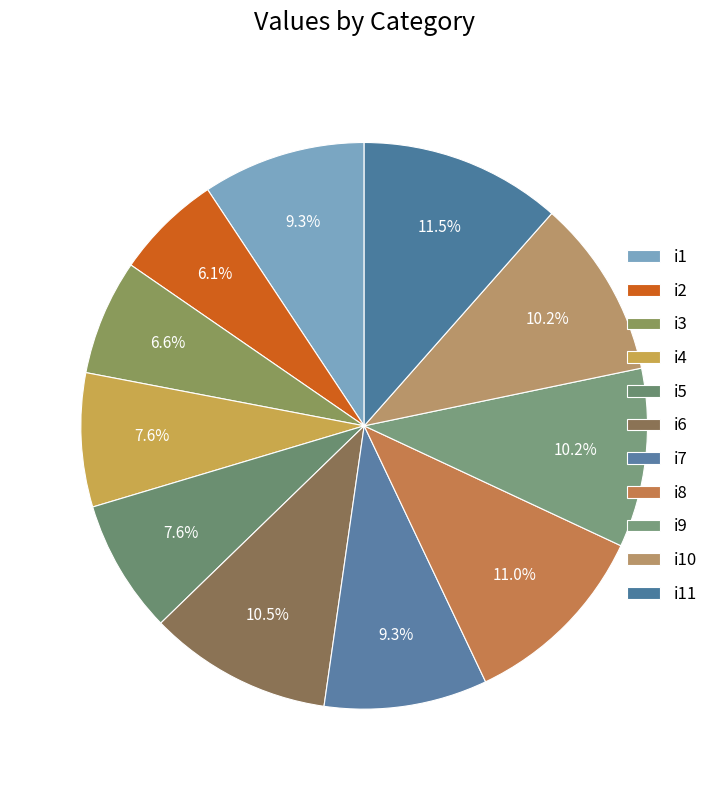

To the nearest percent, what is the combined percentage of i2 and i4?

14%